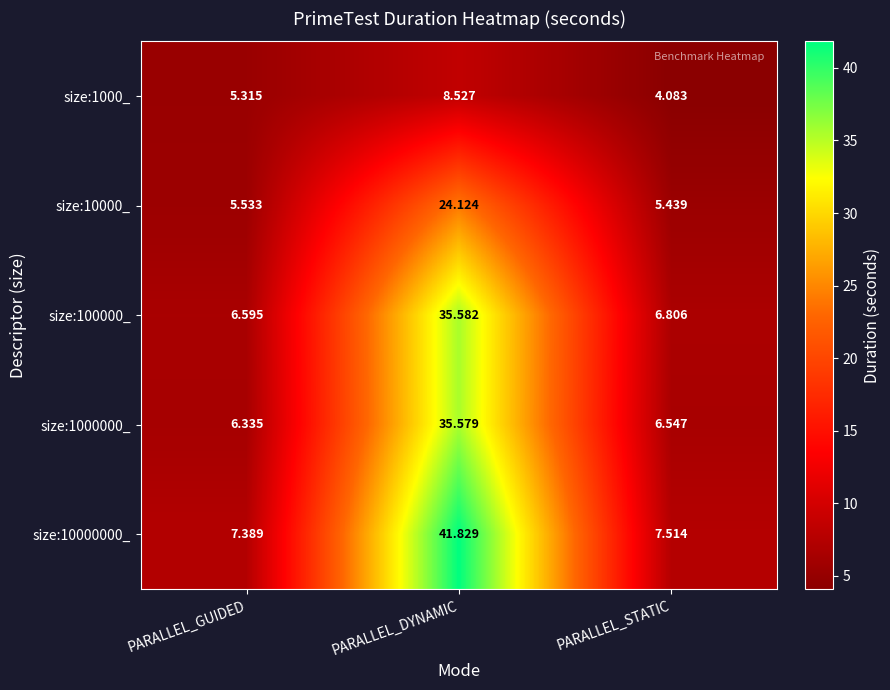

At which category is the sum across all series the highest?

PARALLEL_DYNAMIC